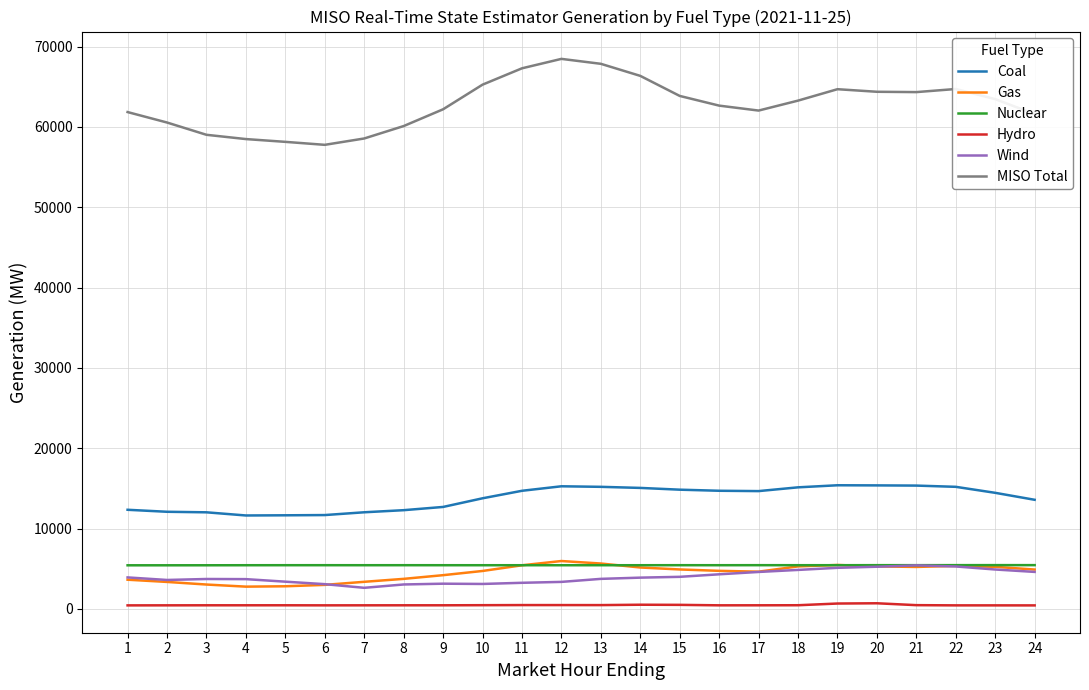

What are all the series names shown in the legend?

Coal, Gas, Nuclear, Hydro, Wind, MISO Total